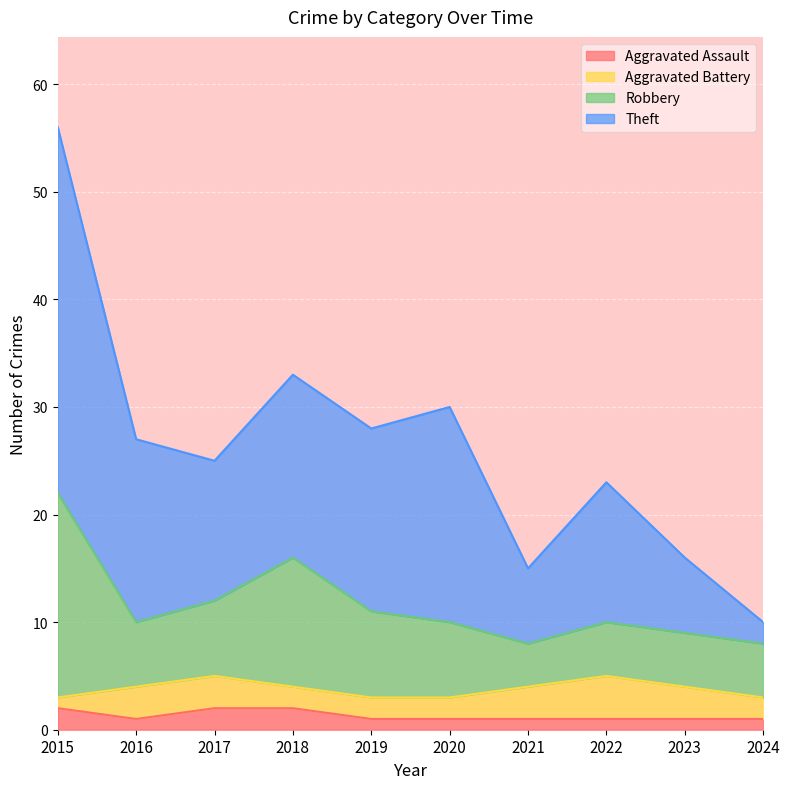

What is the difference between the maximum and minimum values in the Aggravated Assault series?

1